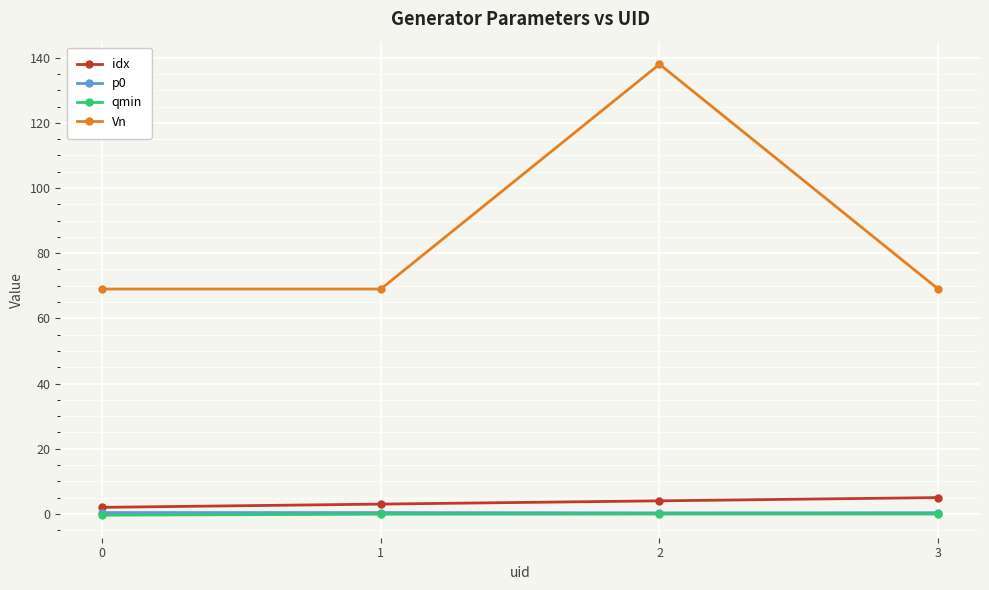

What is the greatest value displayed?

138.0